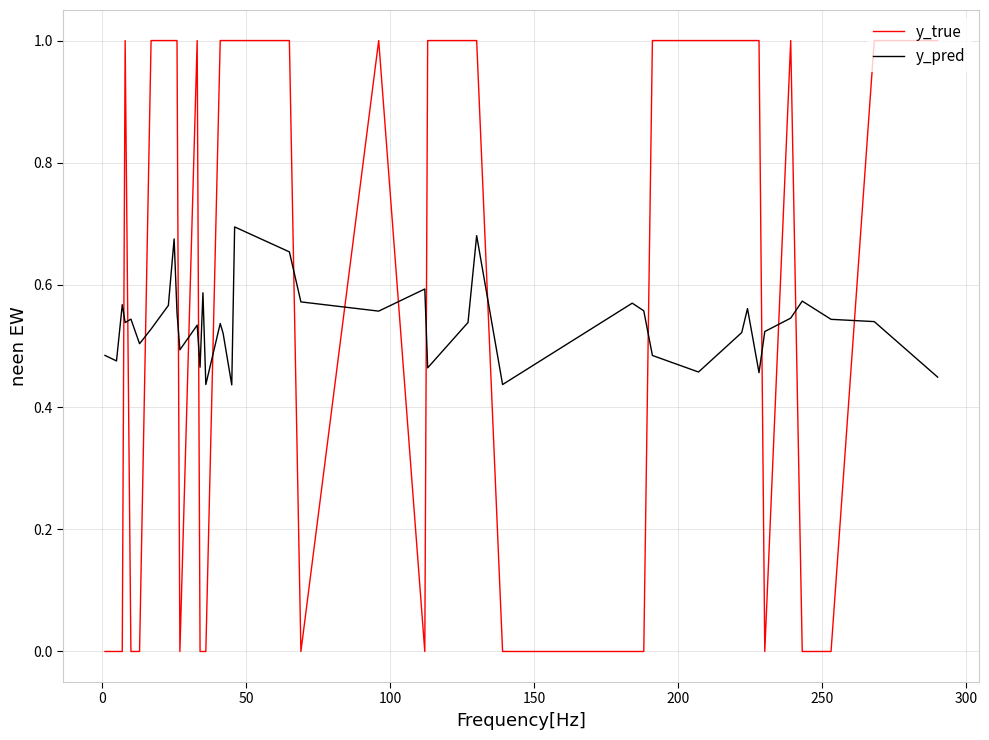

Which series has the largest range (max minus min)?

y_true